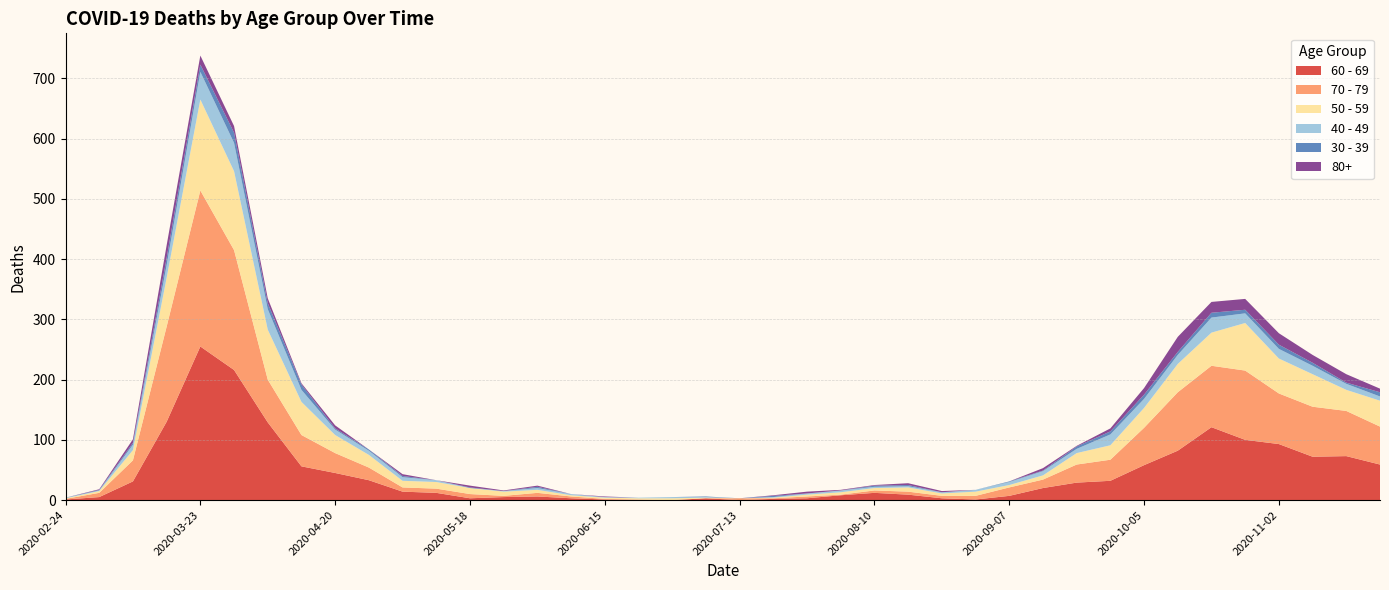

Reading right to left, list all the values displayed in this chart.

60 - 69: 59	73	72	93	100	121	82	58	32	29	20	7	1	3	9	12	8	3	2	0	3	0	0	1	3	6	5	3	12	14	33	45	56	129	216	255	130	31	5	1
70 - 79: 63	75	83	84	115	102	97	62	35	30	14	14	6	4	5	4	1	3	1	3	0	0	1	1	3	6	2	7	7	7	21	33	52	71	199	259	158	35	7	1
50 - 59: 43	35	54	58	79	55	47	33	24	19	7	4	7	4	7	4	4	3	1	0	1	3	2	2	2	5	7	10	11	11	21	30	55	83	131	151	81	17	3	1
40 - 49: 7	10	14	16	16	25	15	15	18	7	7	5	3	2	2	2	3	2	1	0	1	2	1	1	2	3	1	0	3	6	7	9	20	34	47	46	21	9	1	1
30 - 39: 7	2	5	7	6	8	5	7	5	4	1	1	0	0	2	2	0	0	2	0	1	0	0	0	0	2	0	1	0	2	2	2	9	10	17	12	12	3	1	0
80+: 6	14	13	19	18	18	25	11	5	1	4	0	0	2	3	1	1	3	1	0	0	0	0	1	0	2	1	3	0	3	0	5	2	8	11	15	21	6	1	0